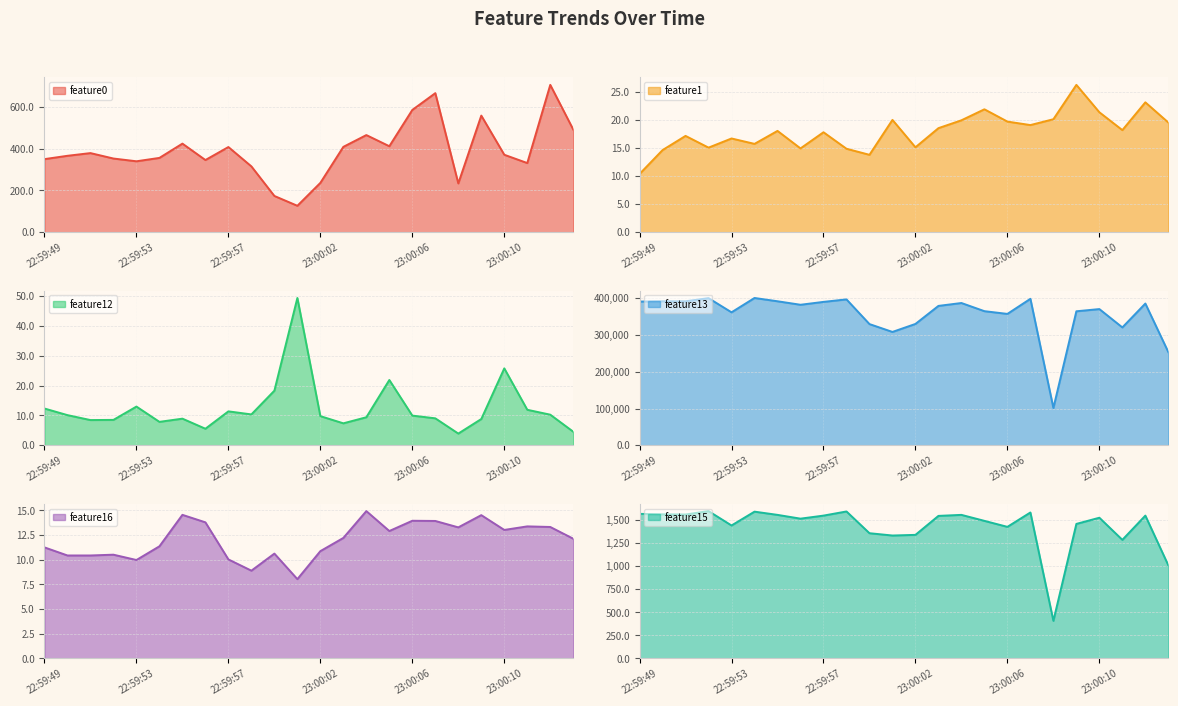

At which label does feature12 reach its peak?

23:00:01